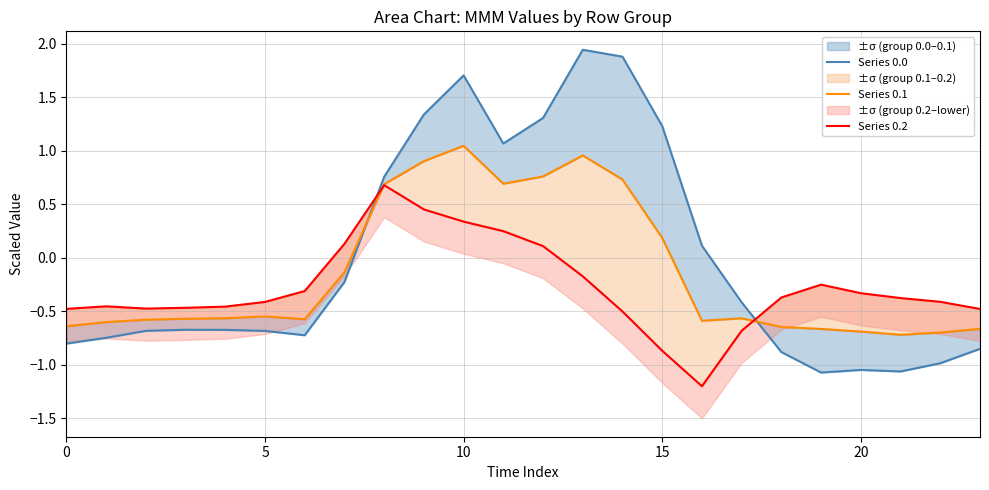

Reading right to left, what are all the values shown in this chart?

Series 0.0: -0.9	-1.0	-1.1	-1.0	-1.1	-0.9	-0.4	0.1	1.2	1.9	1.9	1.3	1.1	1.7	1.3	0.8	-0.2	-0.7	-0.7	-0.7	-0.7	-0.7	-0.7	-0.8
Series 0.1: -0.7	-0.7	-0.7	-0.7	-0.7	-0.6	-0.6	-0.6	0.2	0.7	1.0	0.8	0.7	1.0	0.9	0.7	-0.1	-0.6	-0.5	-0.6	-0.6	-0.6	-0.6	-0.6
Series 0.2: -0.5	-0.4	-0.4	-0.3	-0.3	-0.4	-0.7	-1.2	-0.9	-0.5	-0.2	0.1	0.2	0.3	0.5	0.7	0.1	-0.3	-0.4	-0.5	-0.5	-0.5	-0.5	-0.5